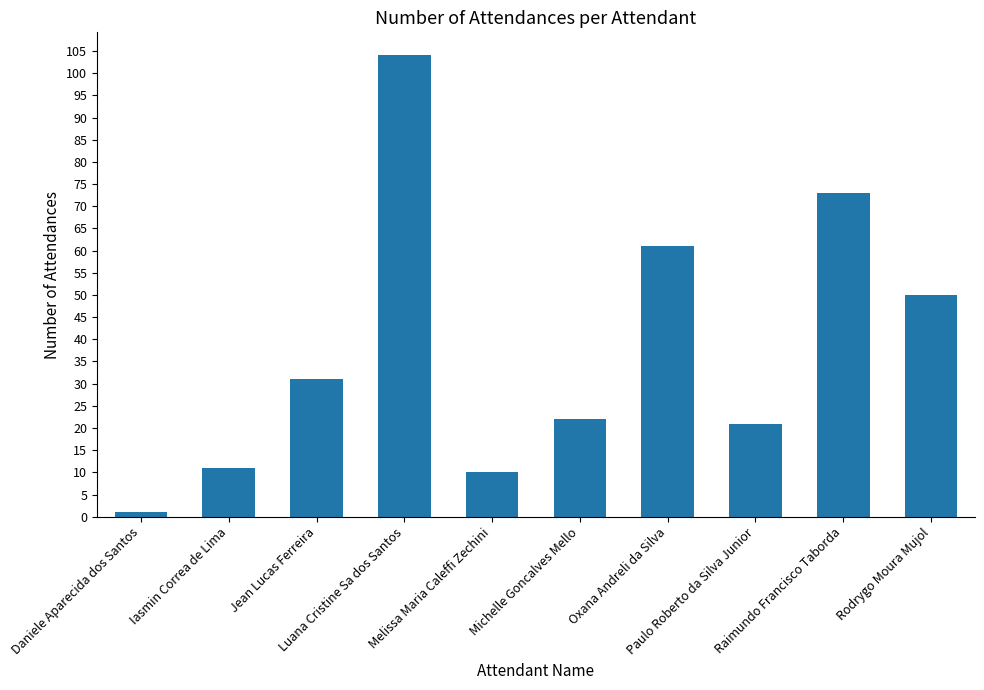

The chart shows a value of 17 at Iasmin Correa de Lima. True or false?

False